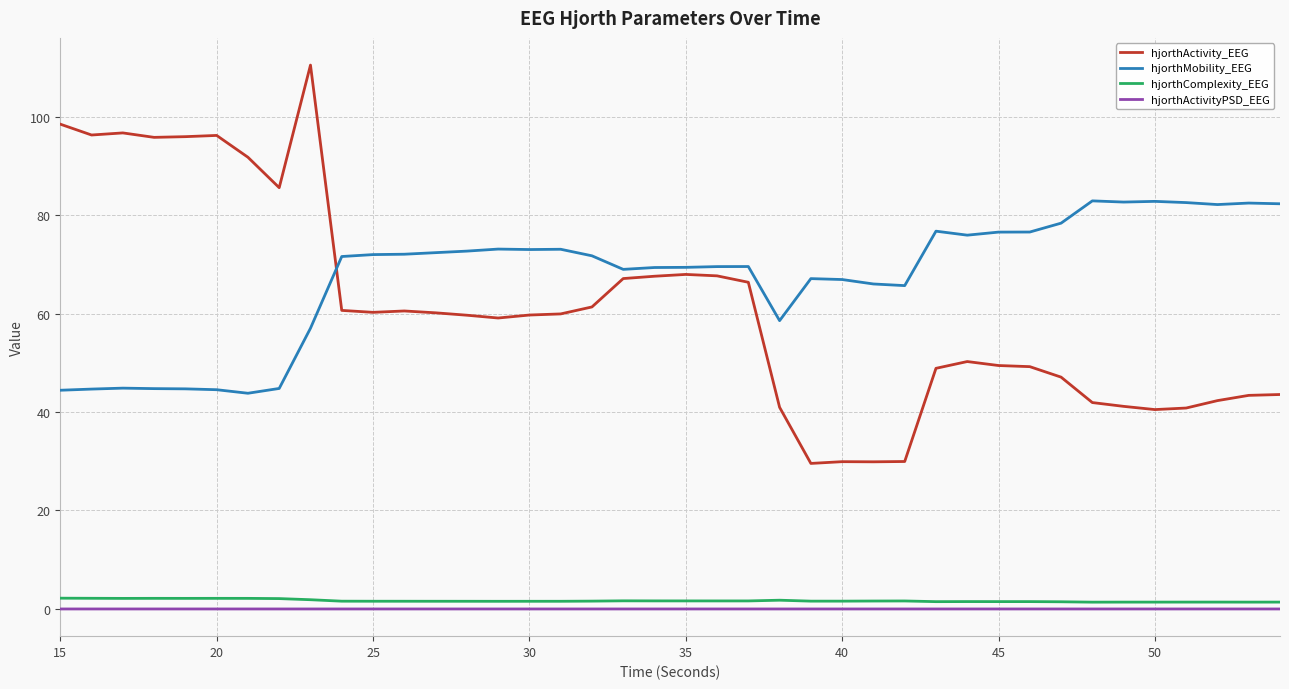

Which series has the widest spread of values?

hjorthActivity_EEG